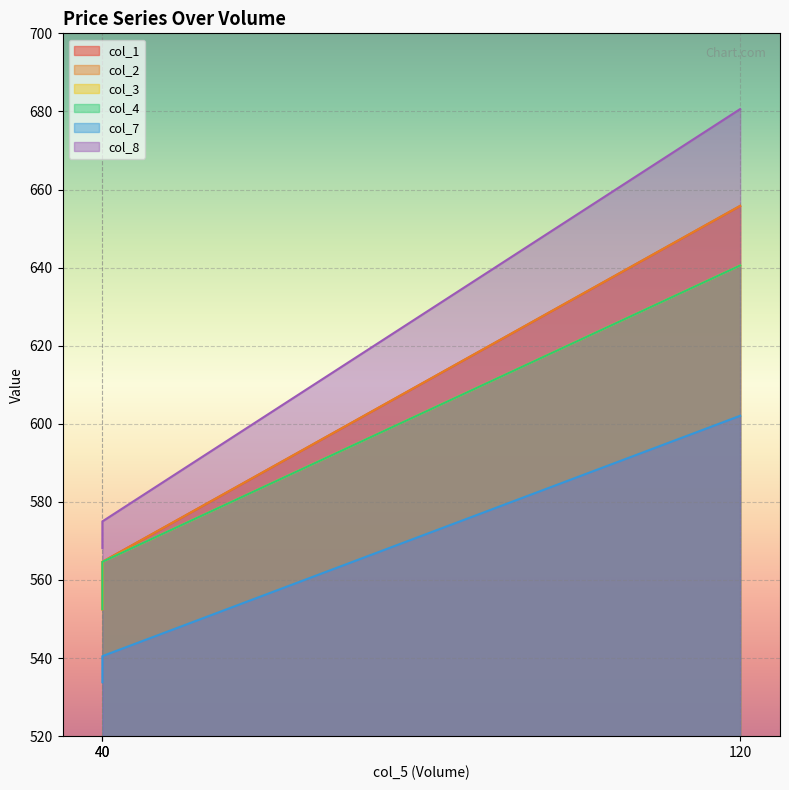

What value does the col_1 series have at 120?

655.8